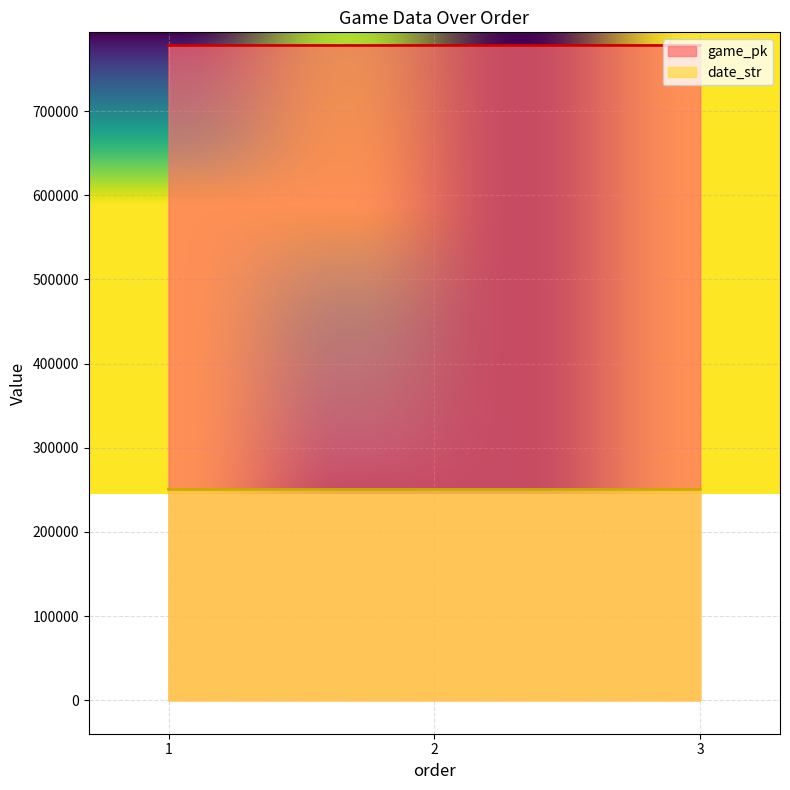

What is the greatest value displayed?

778017